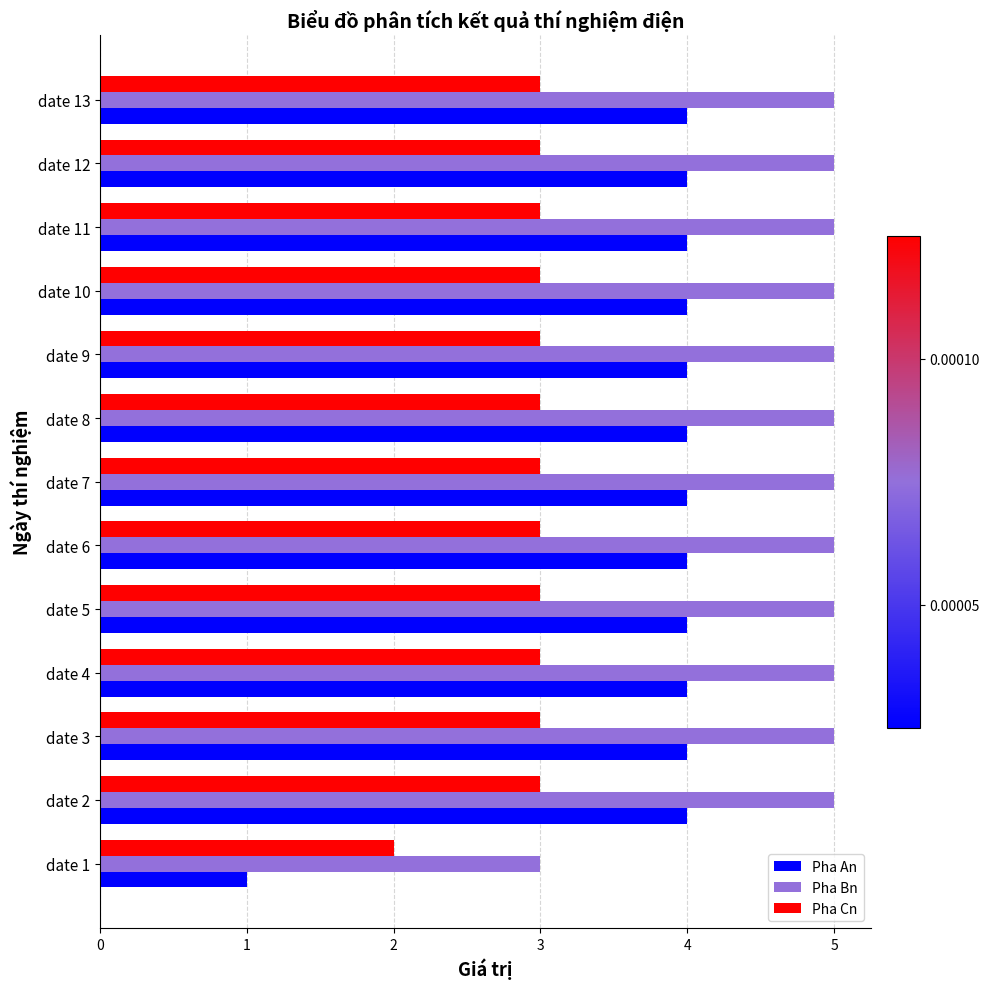

Count the Pha Cn values in the range 3 to 4.

12